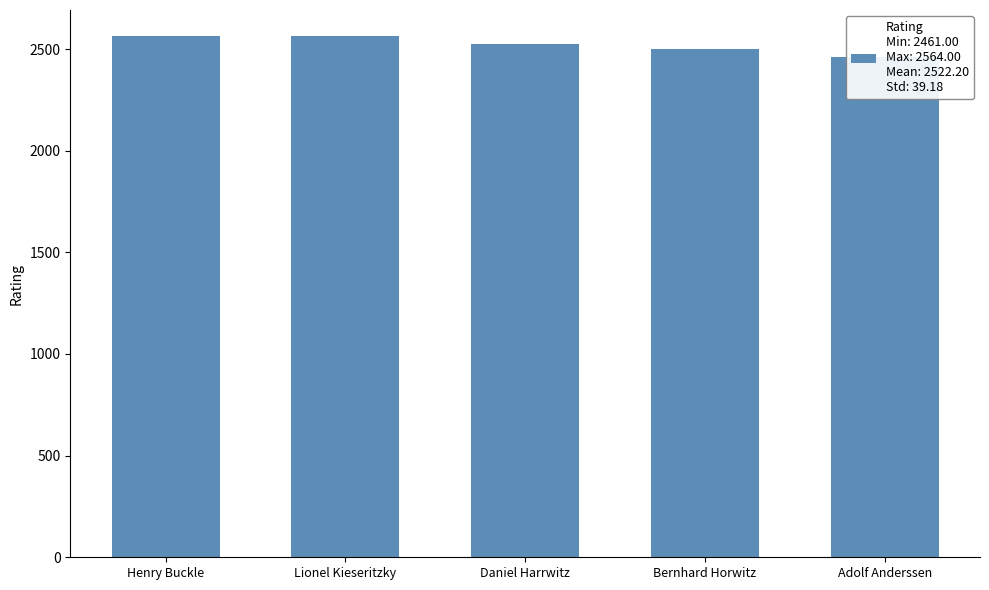

Reading left to right, extract all data points from this chart.

Henry Buckle=2564	Lionel Kieseritzky=2562	Daniel Harrwitz=2526	Bernhard Horwitz=2498	Adolf Anderssen=2461